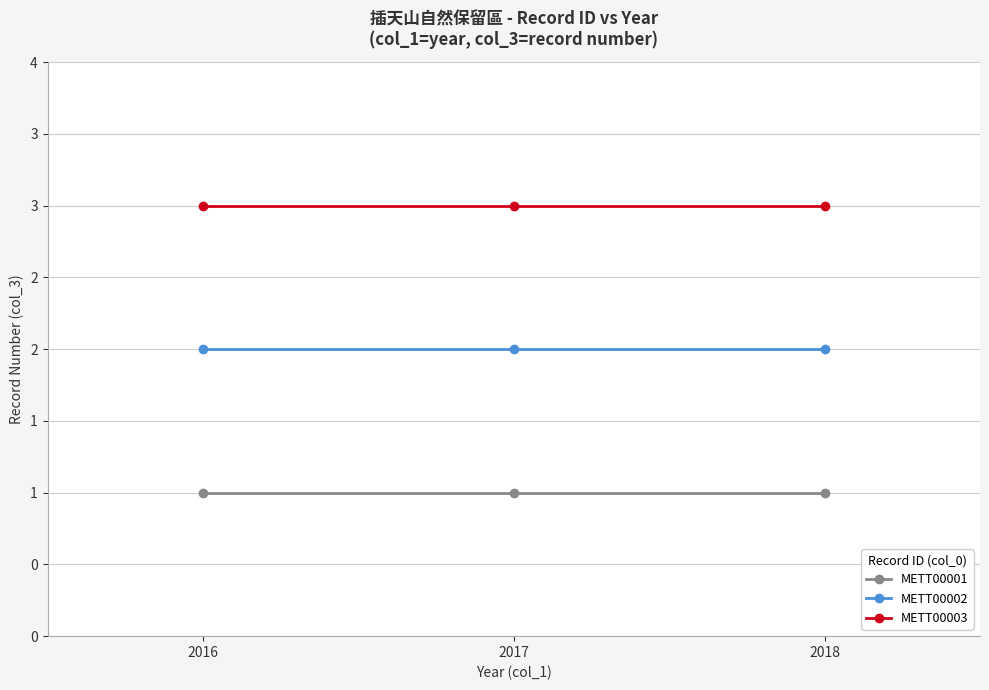

Does the chart have visible grid lines?

Yes